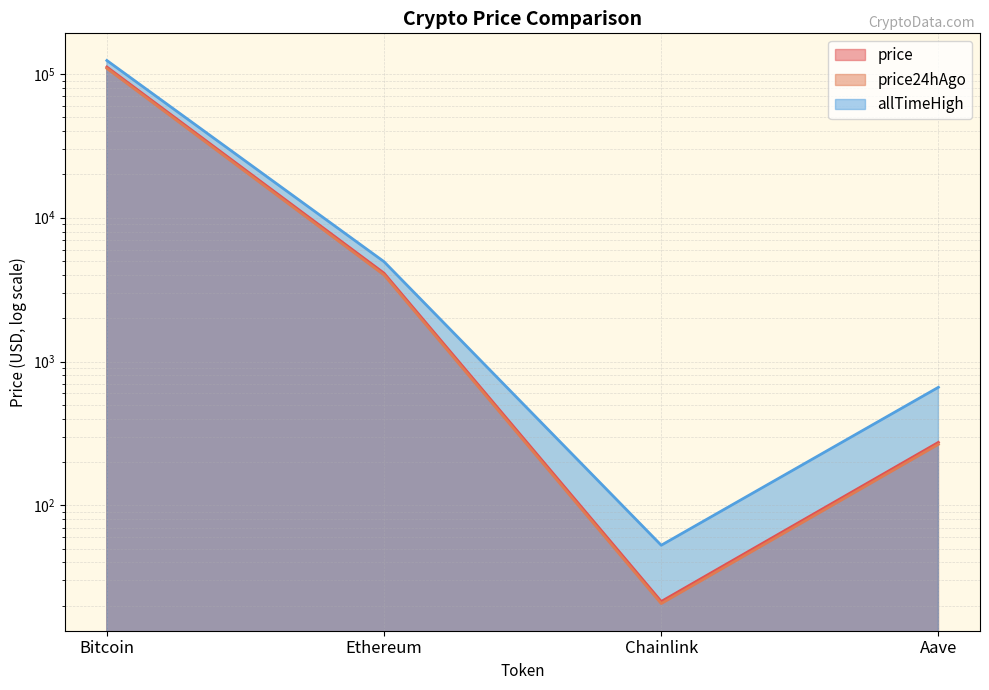

Rank the series at Aave from highest to lowest value.

allTimeHigh, price, price24hAgo